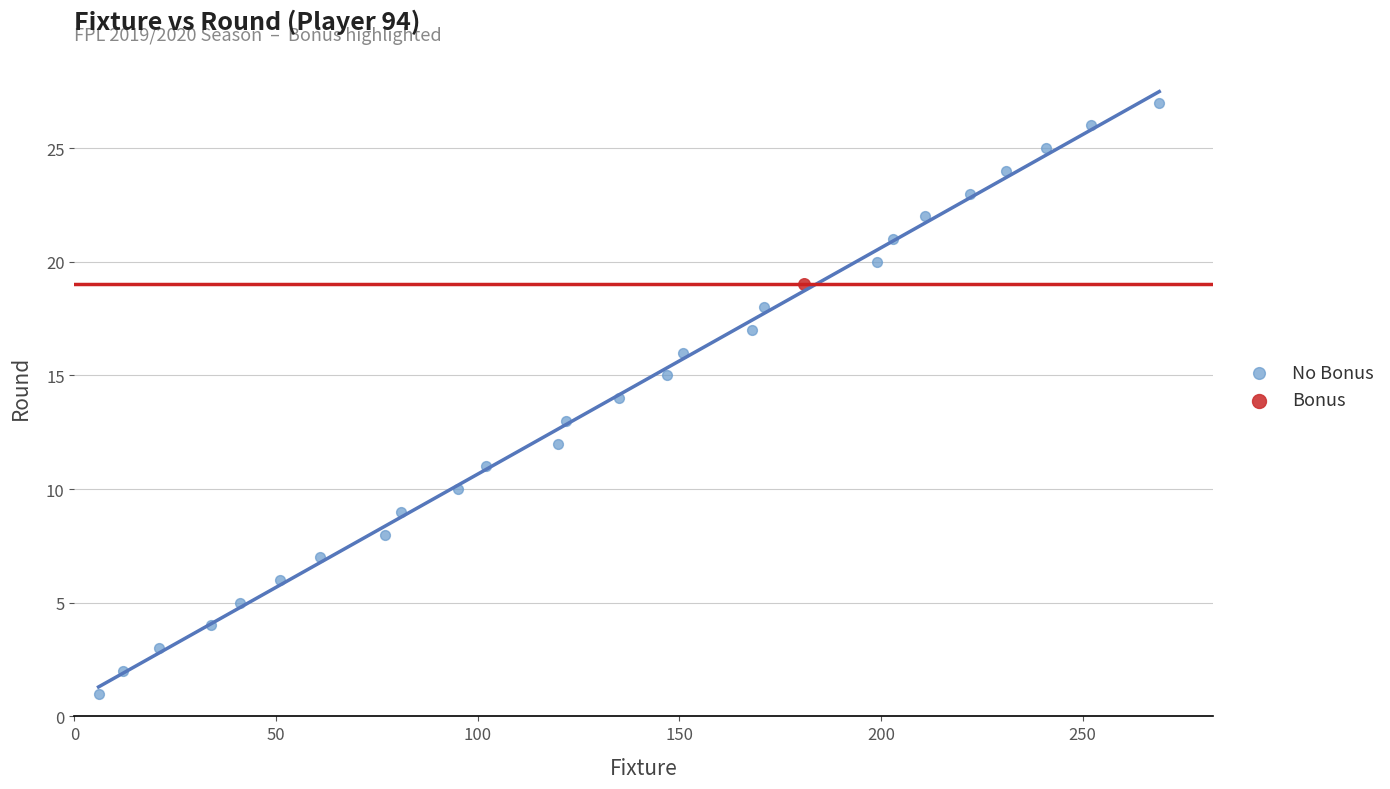

What are all the series names shown in the legend?

No Bonus, Bonus